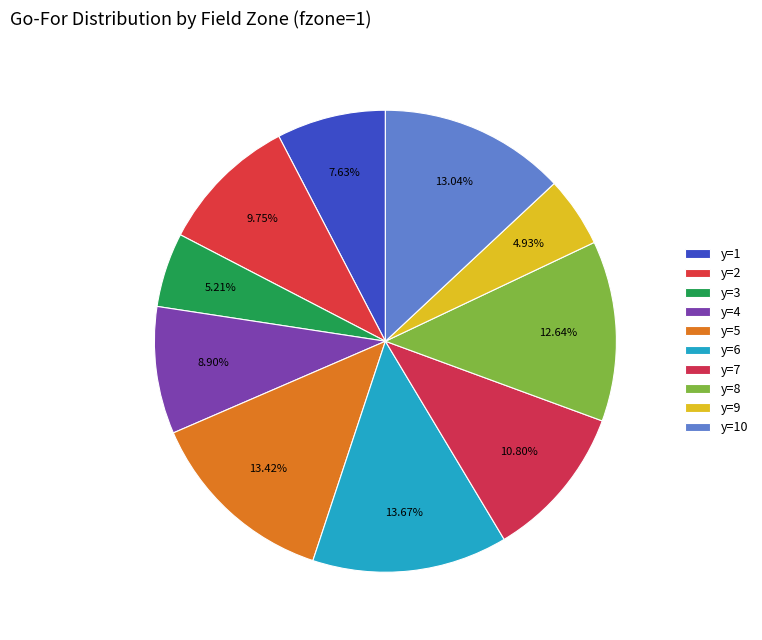

What percentage do y=9 and y=5 together represent?

18.4%